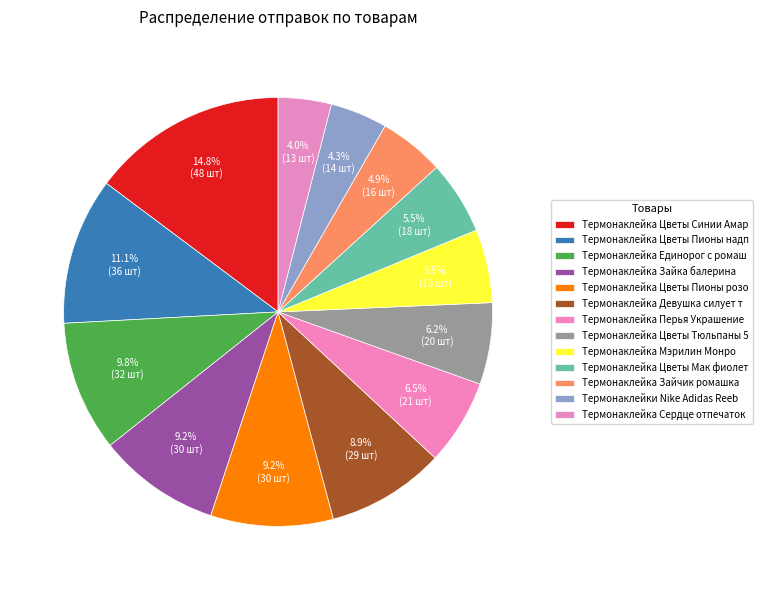

Count the number of slices in the pie.

13